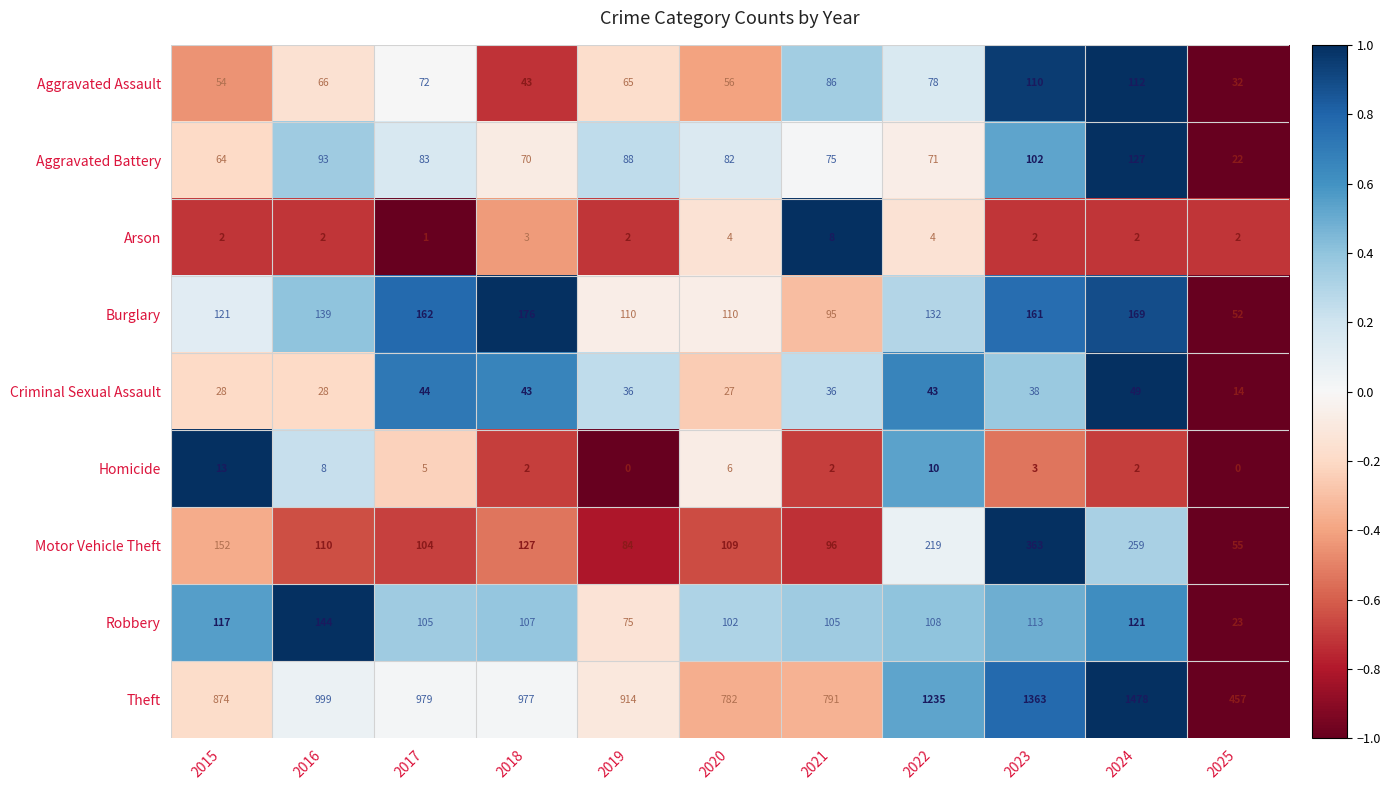

At how many categories does at least one series exceed 0?

11